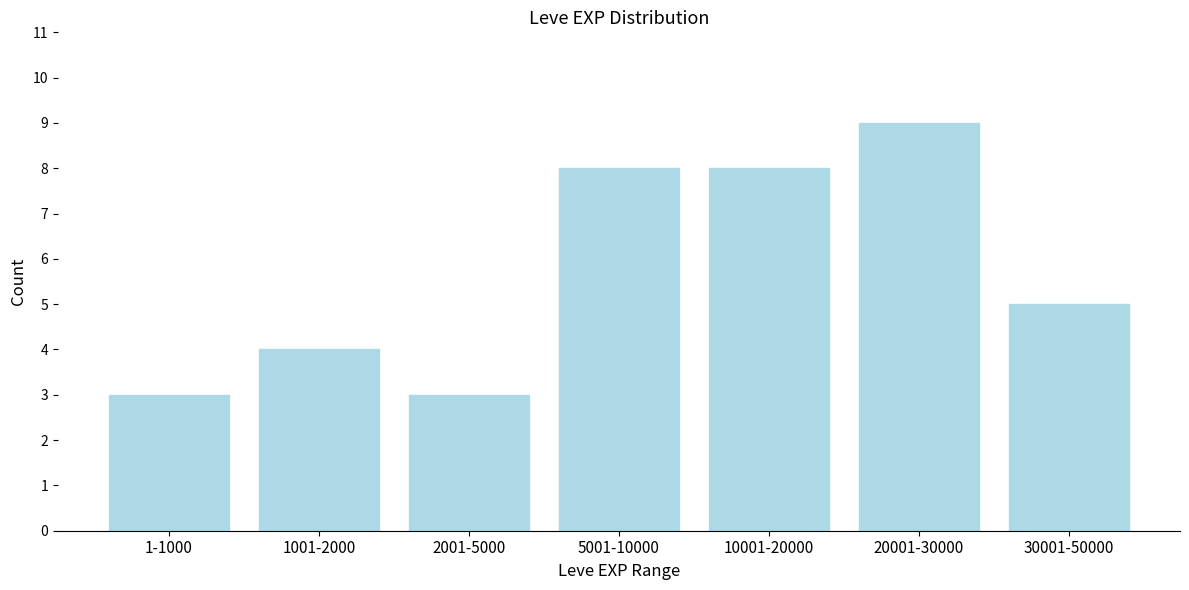

Reading right to left, transcribe all the data shown in this chart.

30001-50000=5	20001-30000=9	10001-20000=8	5001-10000=8	2001-5000=3	1001-2000=4	1-1000=3